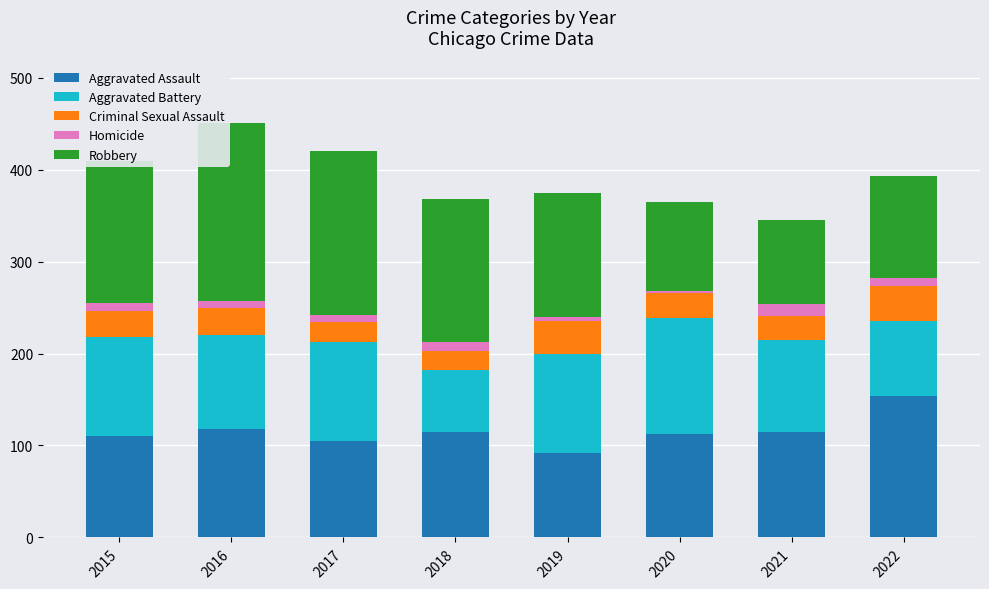

What is the value of the Aggravated Assault bar at the 3rd from the left?

105